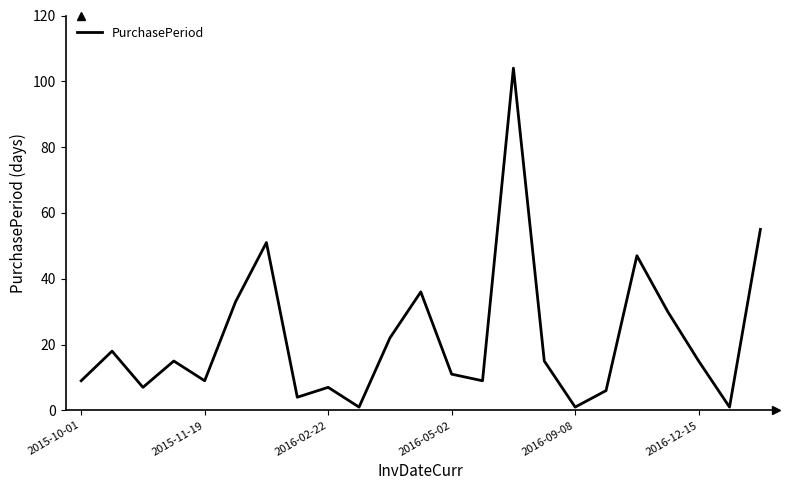

What is the greatest value displayed?

104